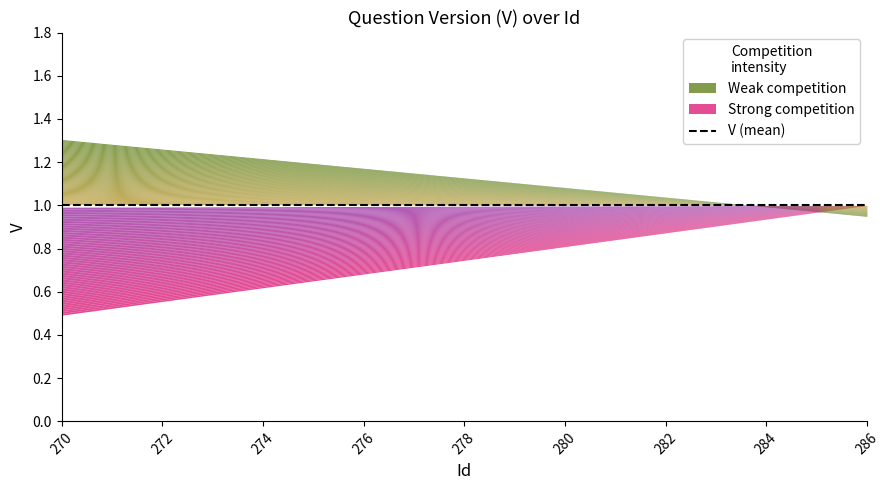

True or false: upper and lower cross at least once.

False